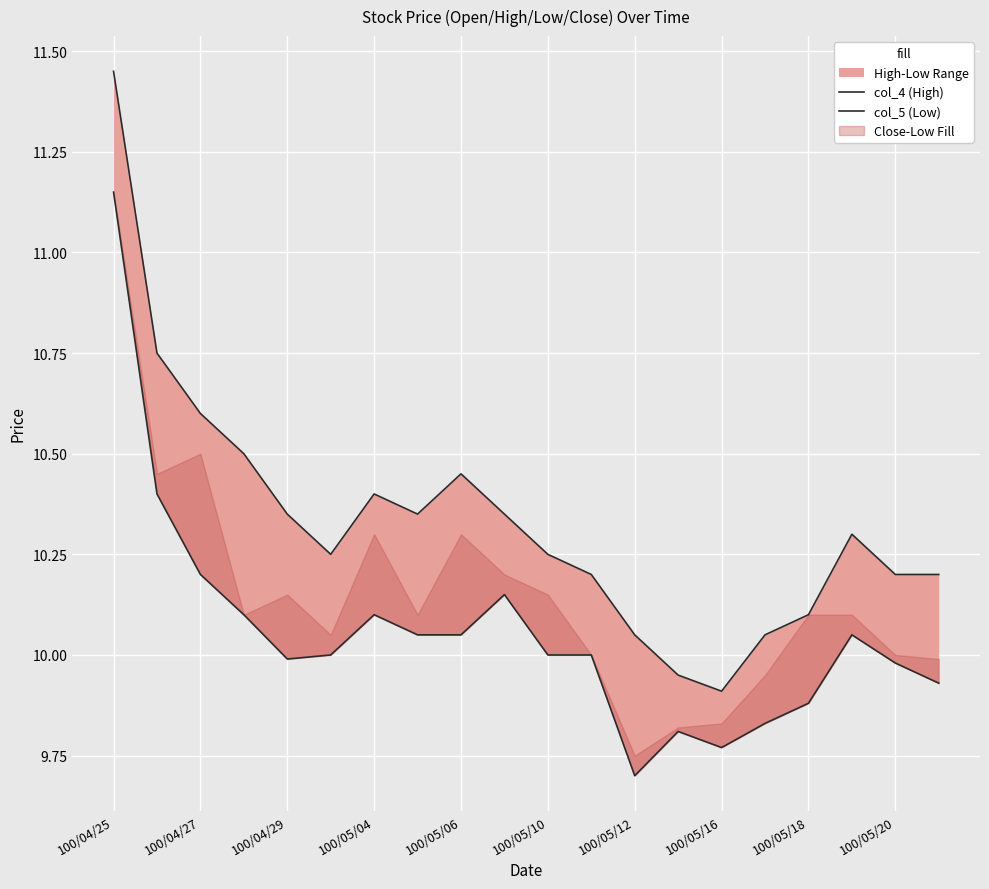

What is the value of the col_4 (High) point at the 5th from the left?

10.3